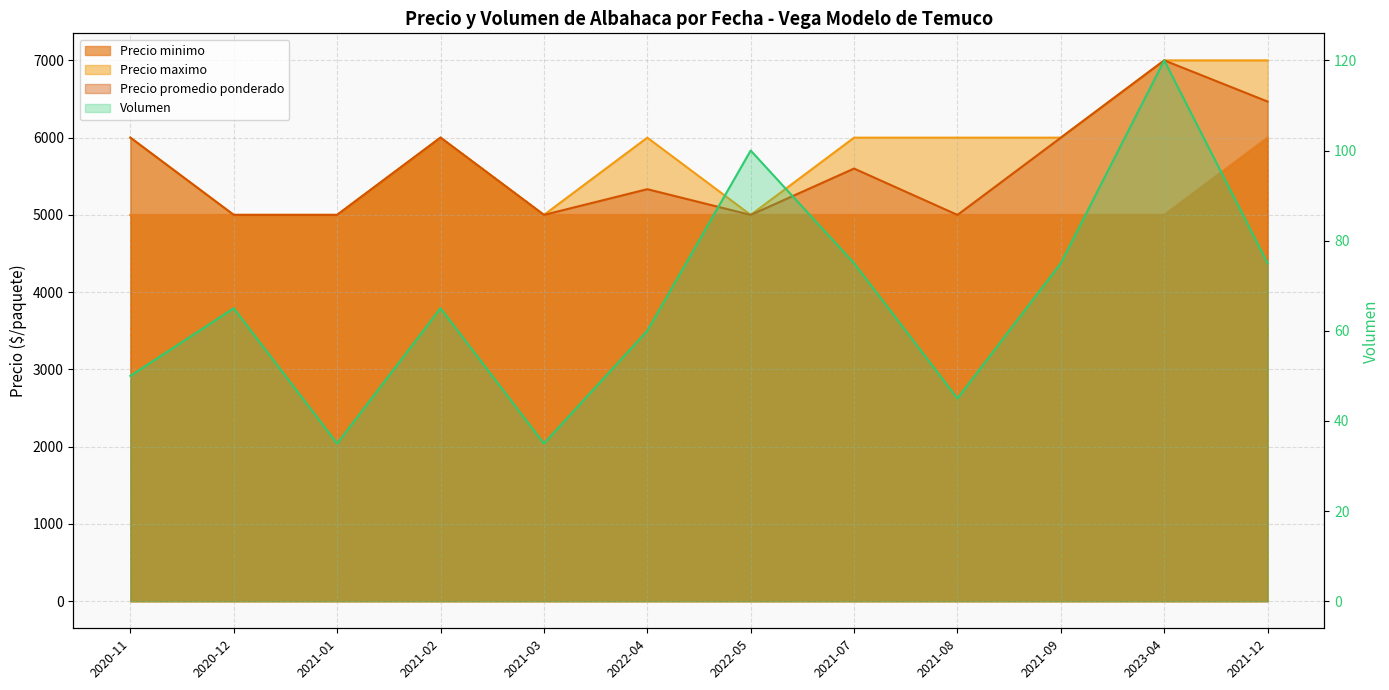

True or false: Precio maximo has a value of 7817 at 2022-04.

False